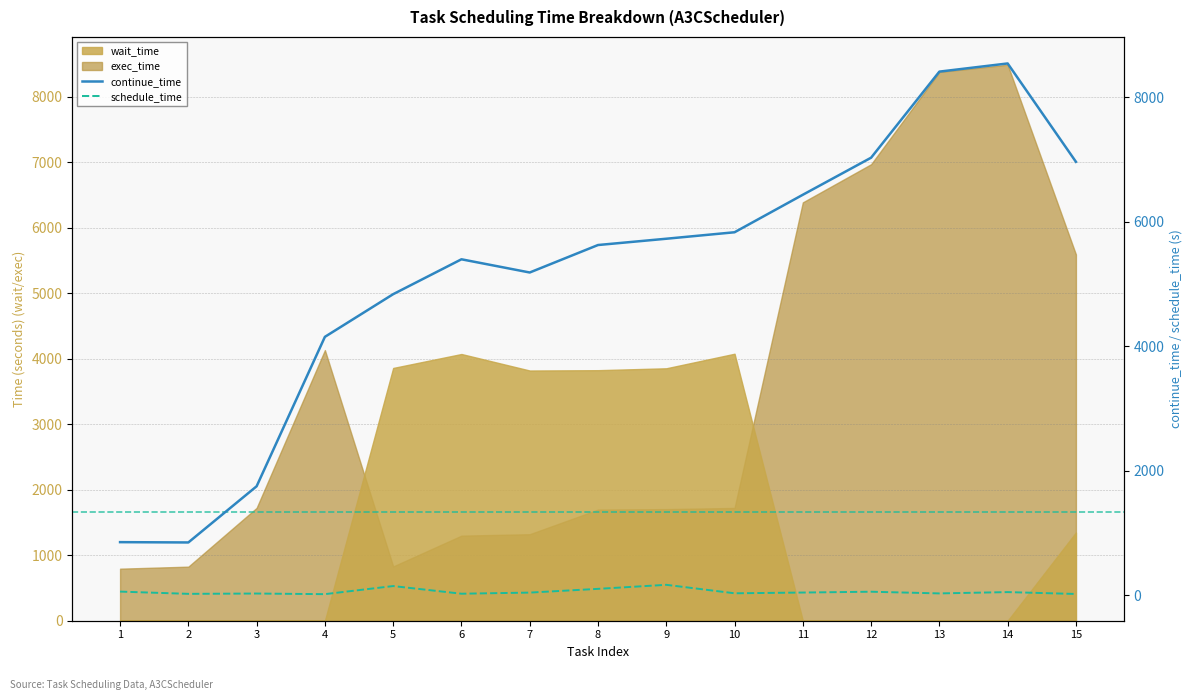

At how many categories does at least one series exceed 6761?

4